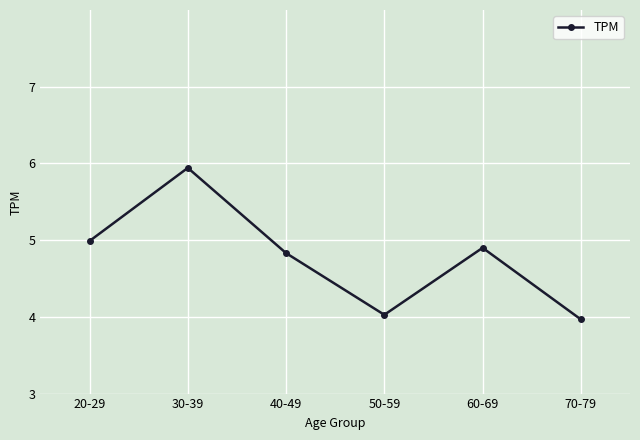

What position from the right is 30-39?

5